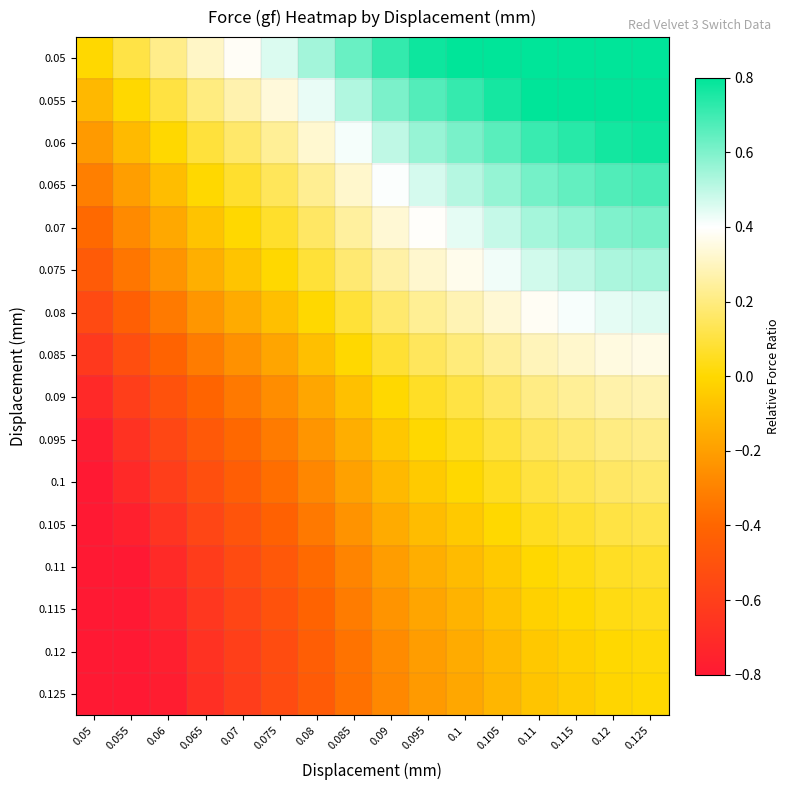

Which category has the lowest value across all series?

0.05